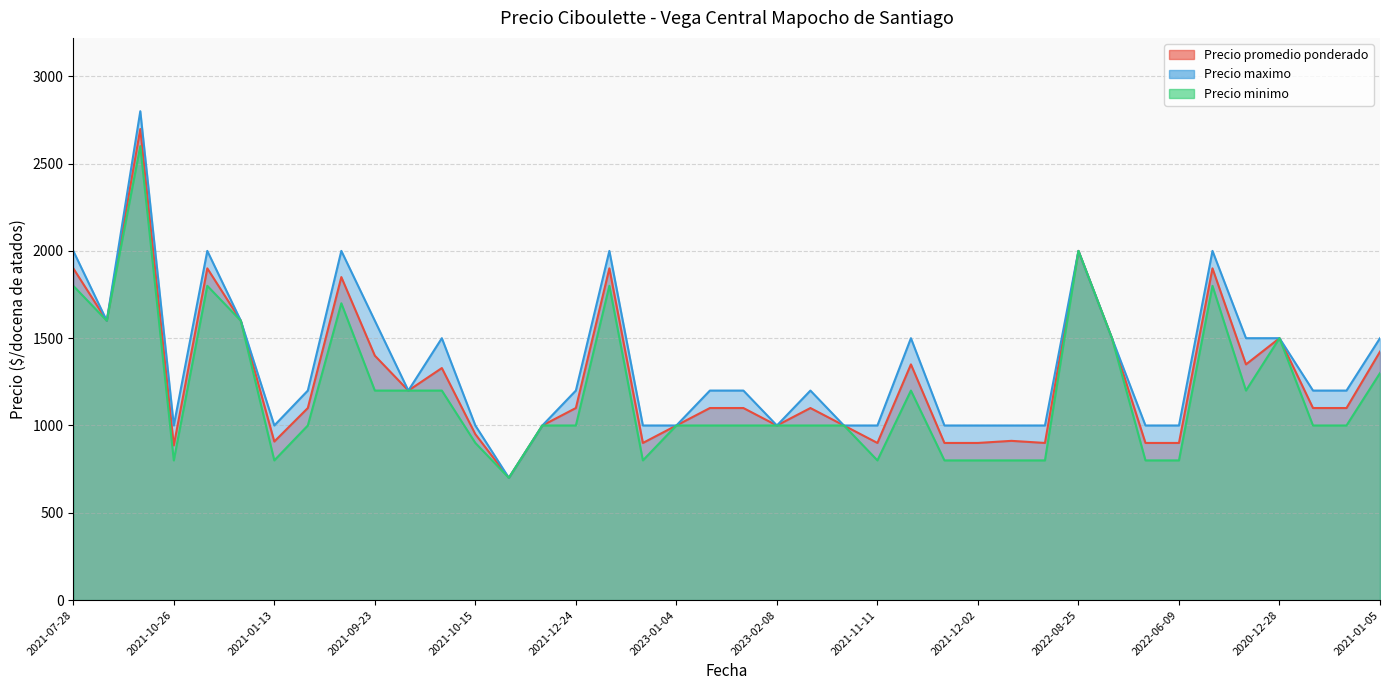

Between 2021-10-15 and 2021-11-09, which series saw the biggest shift?

Precio minimo